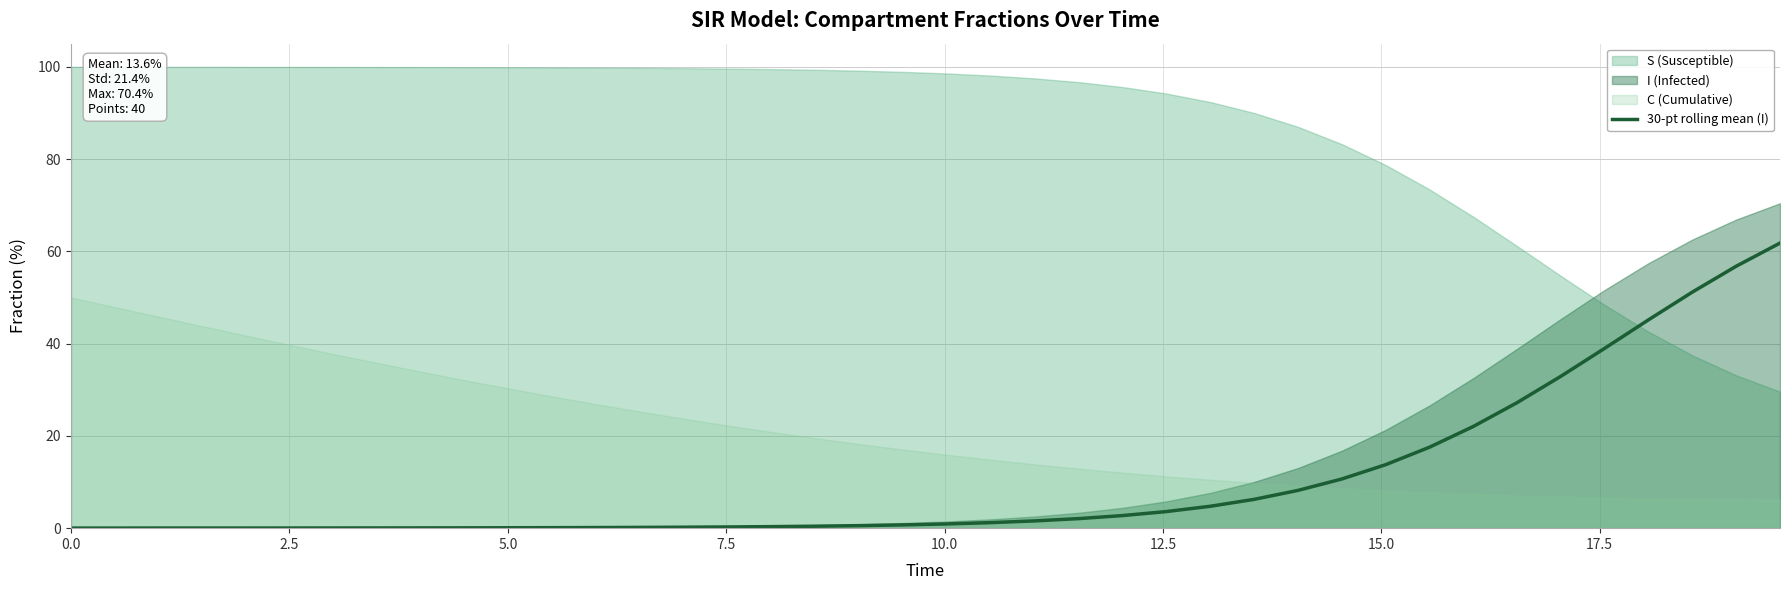

What is the average value?

10.3